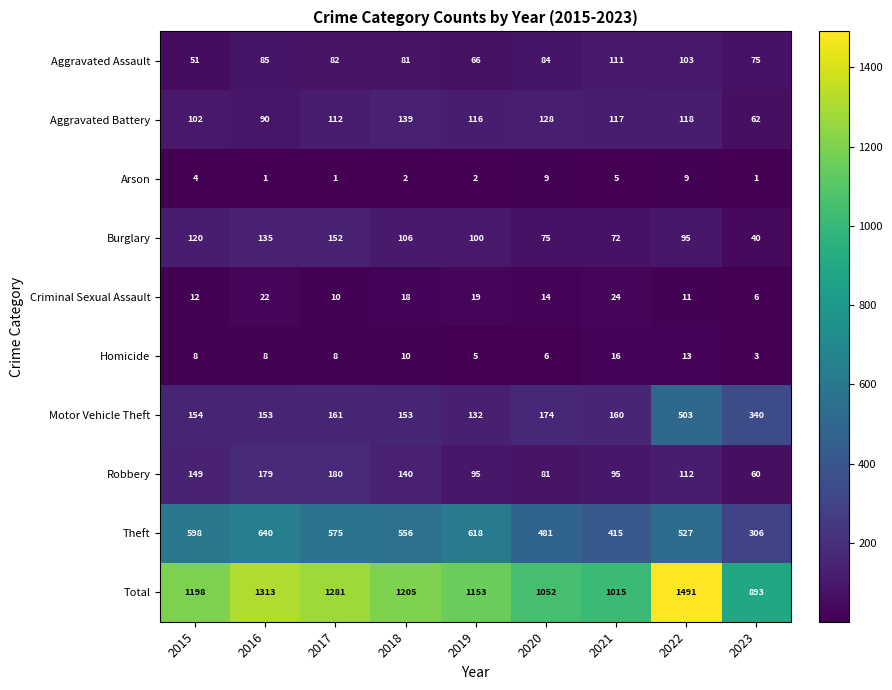

True or false: Motor Vehicle Theft has a value of 57 at 2016.

False